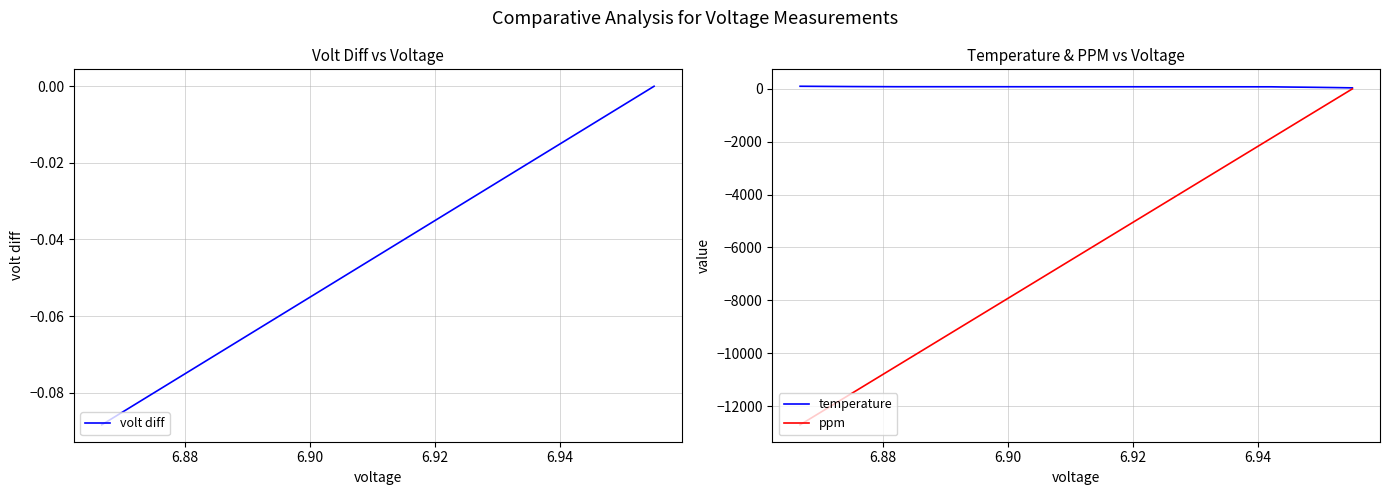

How many categories are shown in the chart?

13